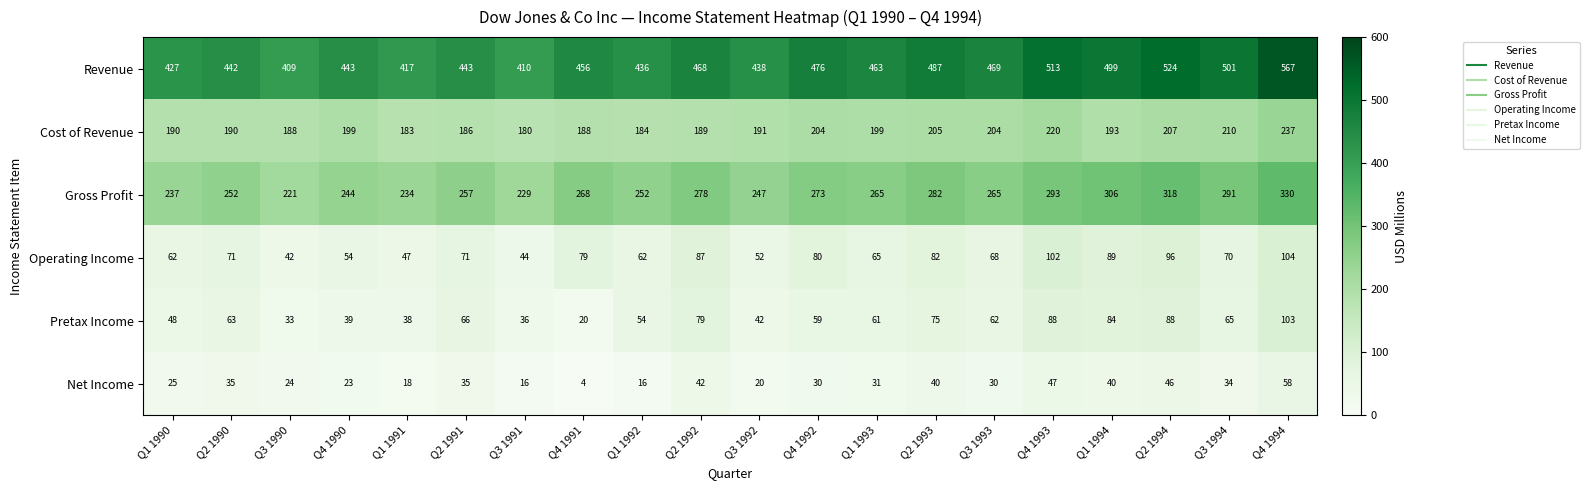

How many values in the Net Income series are below 31?

10